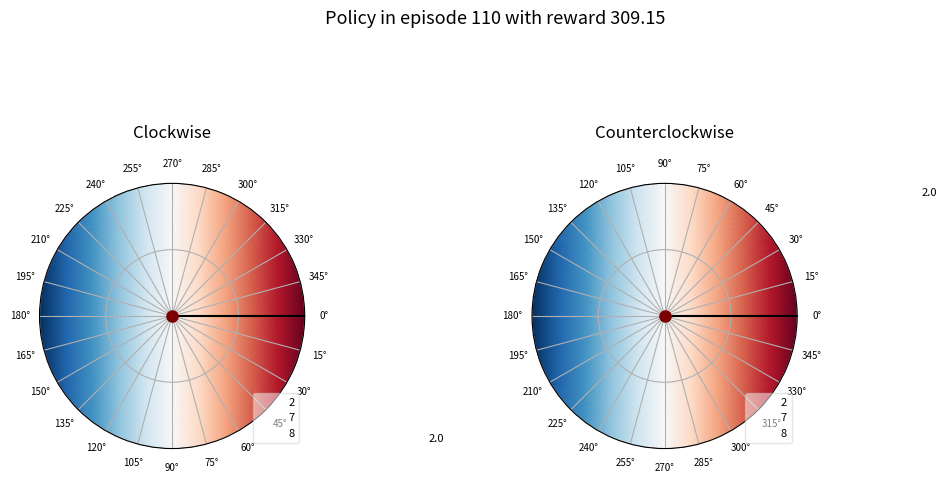

Is there a majority slice in this chart?

Yes